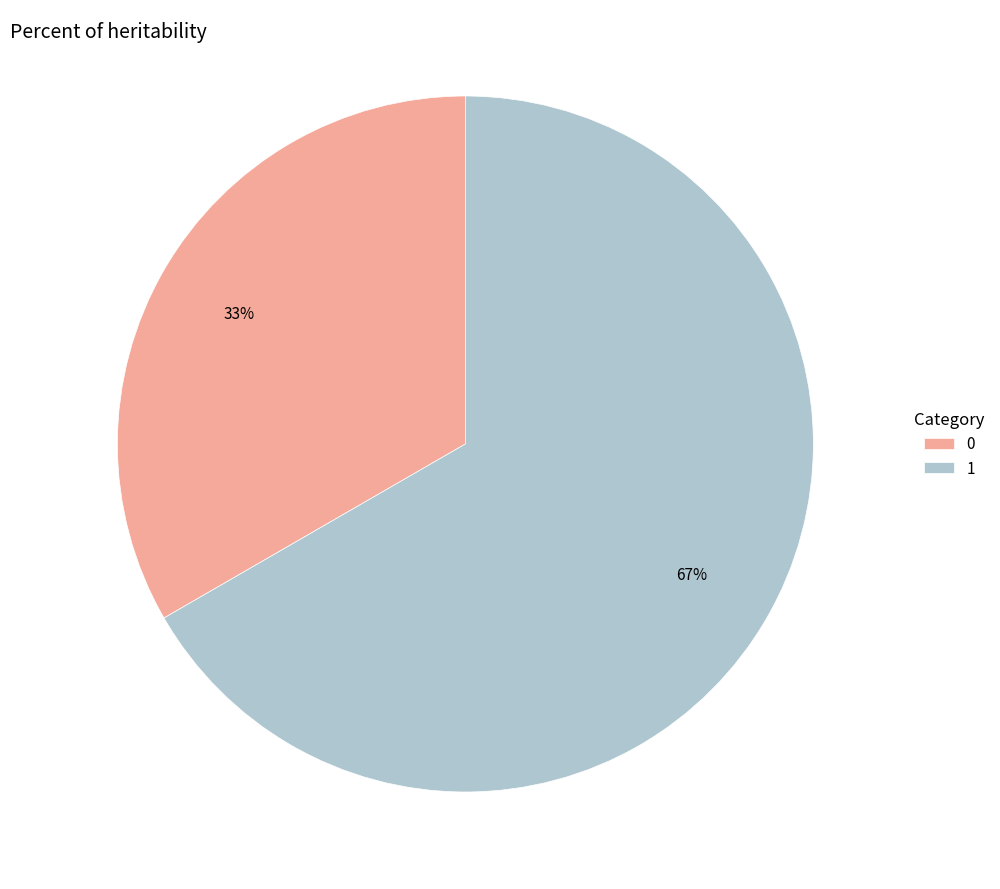

Count the number of slices in the pie.

2